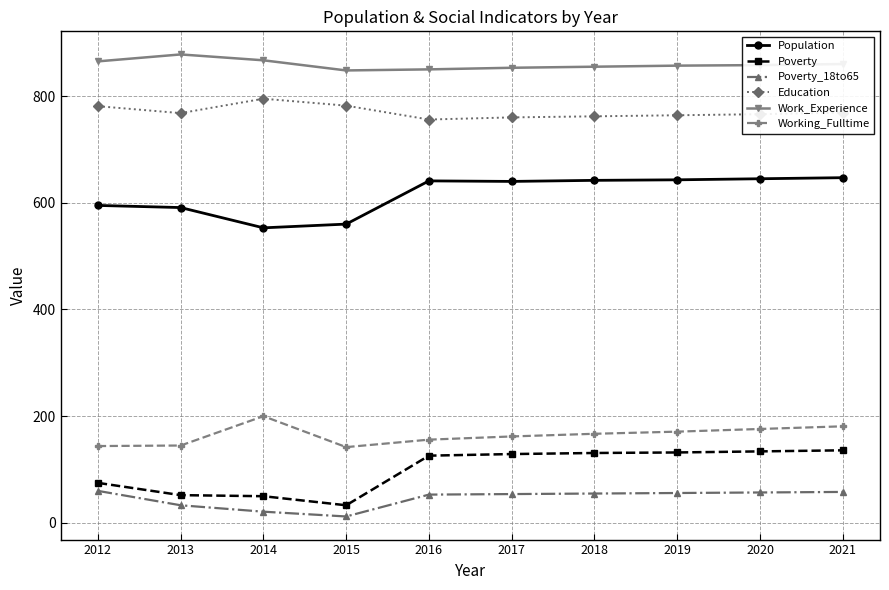

What is the greatest value displayed?

878